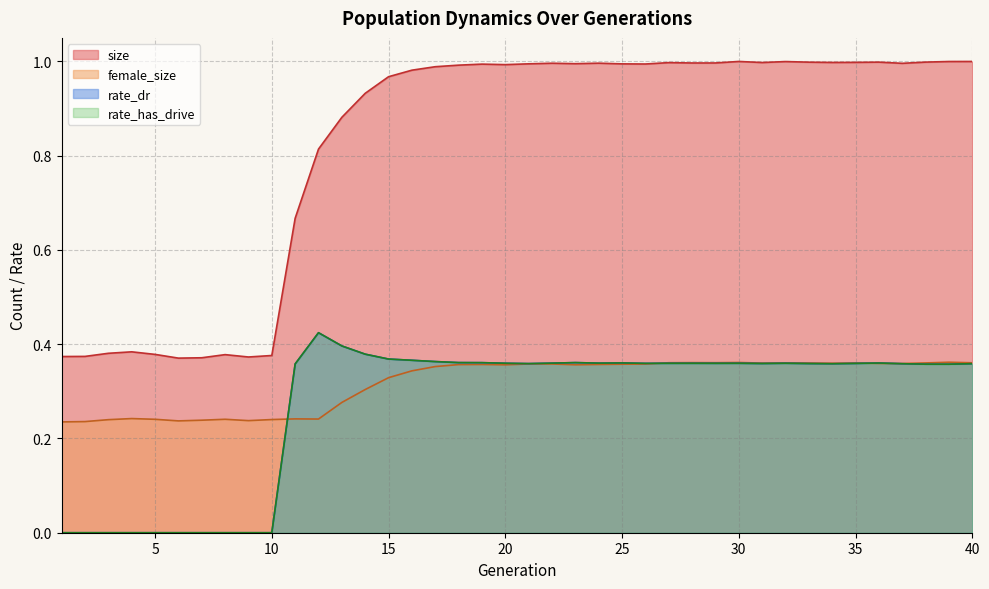

After their last crossing, which series has the higher values: rate_dr or female_size?

female_size